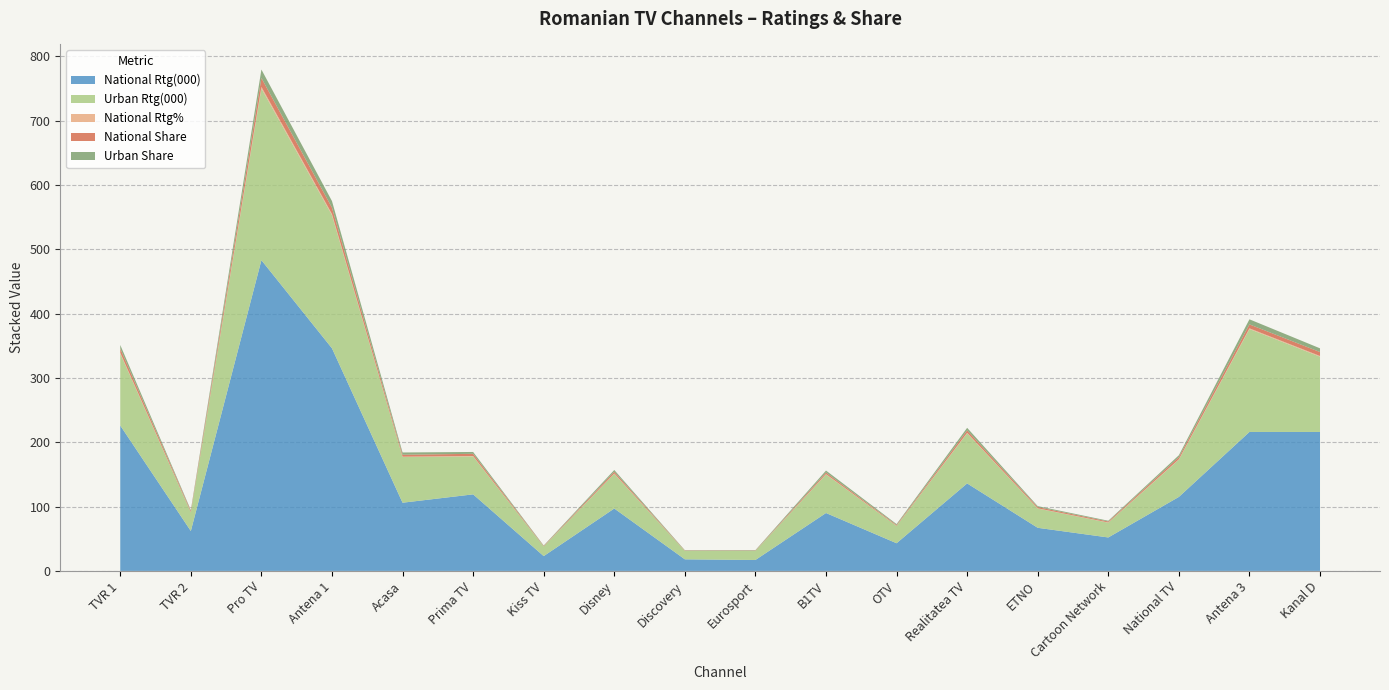

Reading left to right, transcribe all the data shown in this chart.

National Rtg(000): 226.0	62.0	483.0	346.0	106.0	119.0	23.0	97.0	18.0	17.0	90.0	43.0	136.0	67.0	52.0	115.0	216.0	216.0
Urban Rtg(000): 112.0	29.0	267.0	207.0	71.0	59.0	15.0	54.0	13.0	14.0	60.0	27.0	78.0	30.0	23.0	58.0	160.0	117.0
National Rtg%: 1.2	0.3	2.5	1.8	0.6	0.6	0.1	0.5	0.1	0.1	0.5	0.2	0.7	0.3	0.3	0.6	1.1	1.1
National Share: 6.4	1.8	13.7	9.8	3.0	3.4	0.7	2.7	0.5	0.5	2.5	1.2	3.8	1.9	1.5	3.3	6.1	6.1
Urban Share: 5.6	1.5	13.2	10.3	3.5	2.9	0.7	2.7	0.6	0.7	3.0	1.4	3.9	1.5	1.2	2.9	7.9	5.8